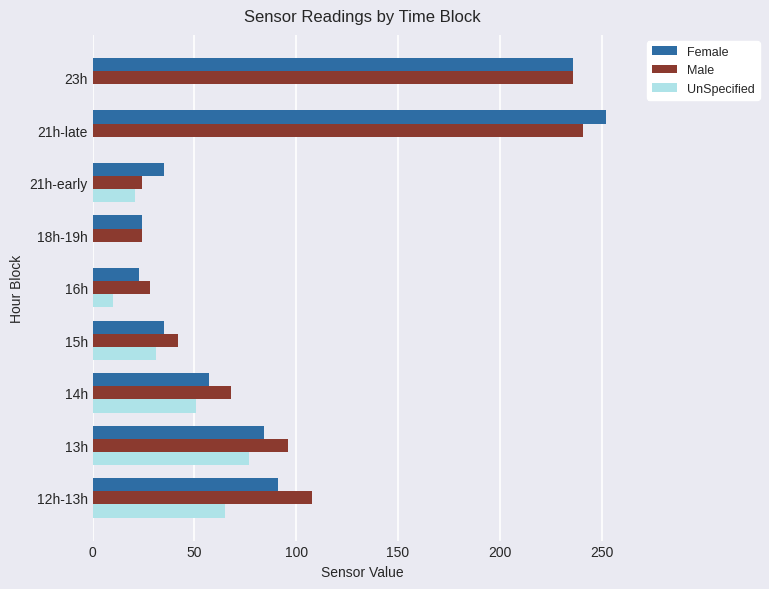

What is the maximum value shown in the chart?

252